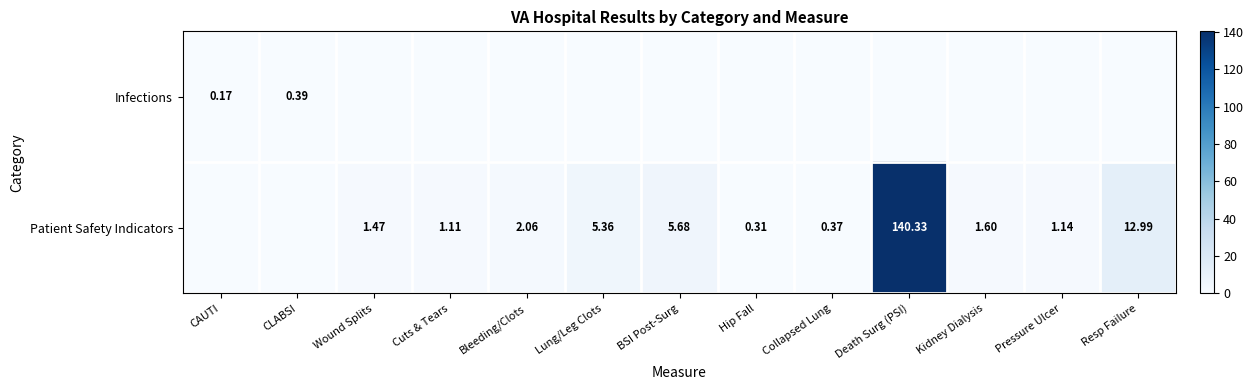

List the series in order of their peak value, lowest first.

Infections, Patient Safety Indicators